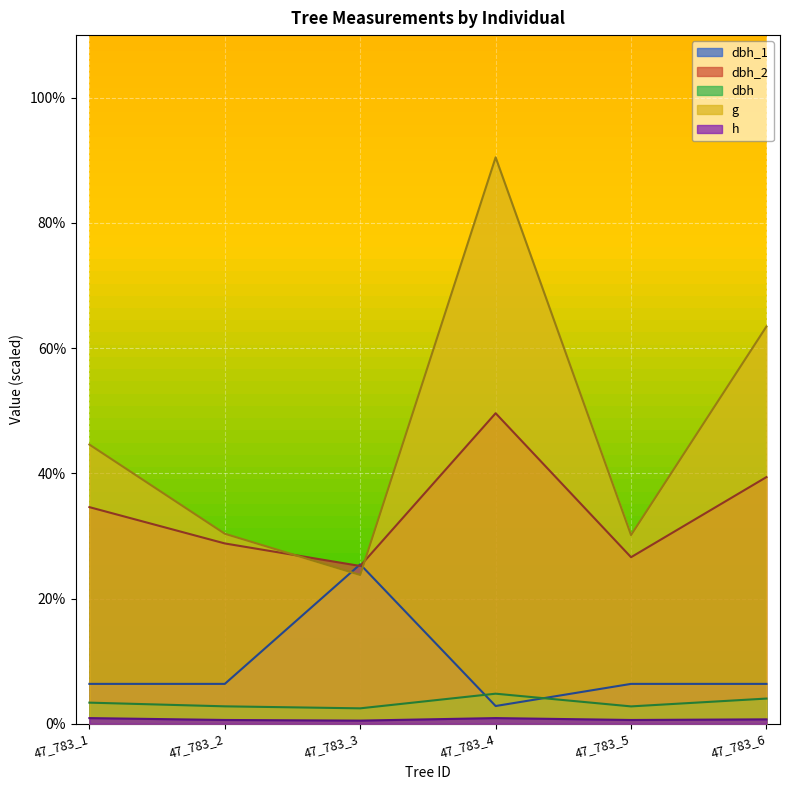

At which category does the chart reach its peak across all series?

47_783_4